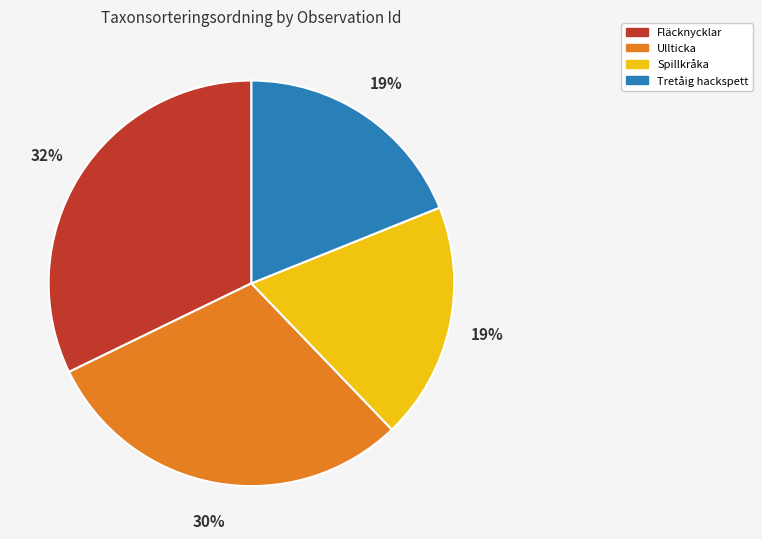

To the nearest percent, what is the difference between the Tretåig hackspett and Ullticka slice percentages?

11%